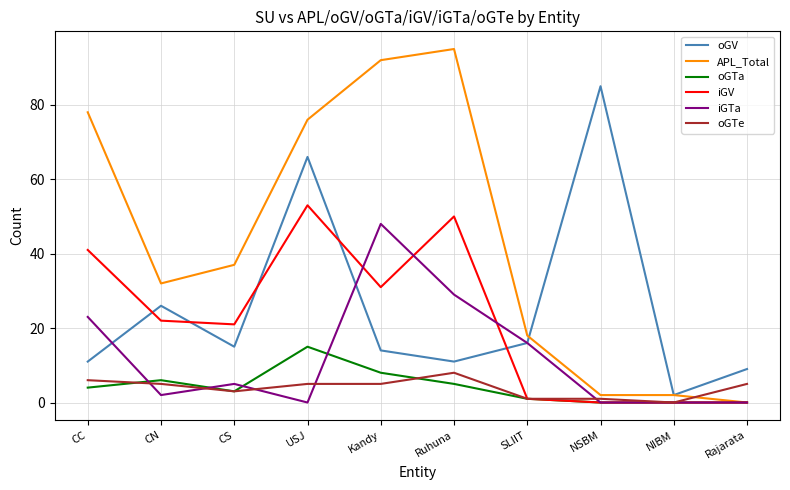

How many interior local peaks does the oGV series have?

3